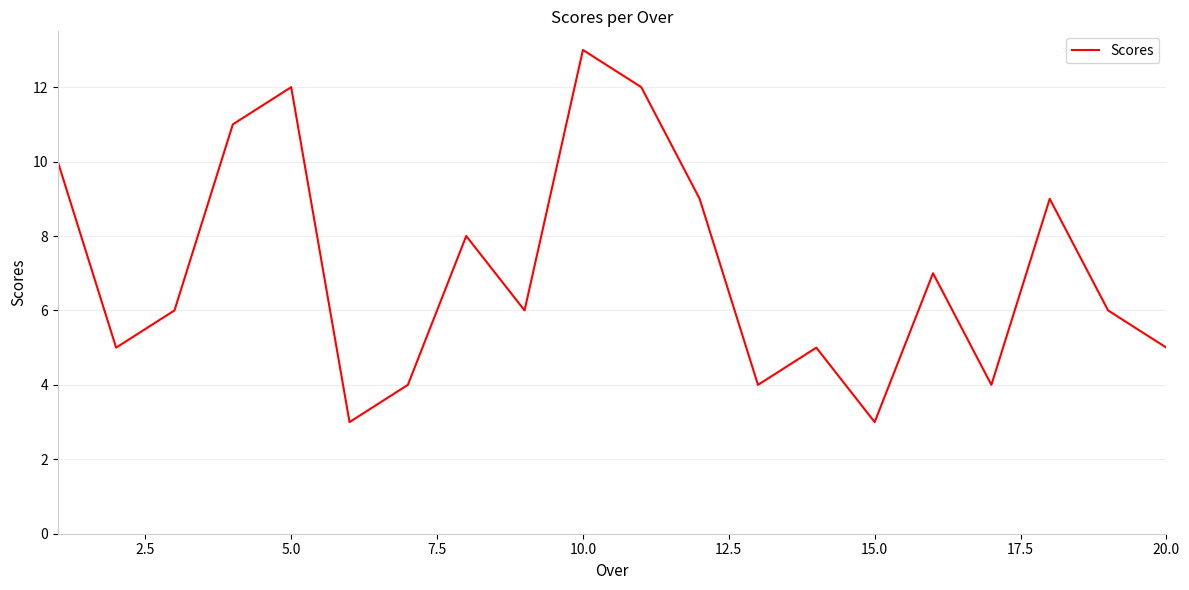

What is the difference between the maximum and minimum values?

10